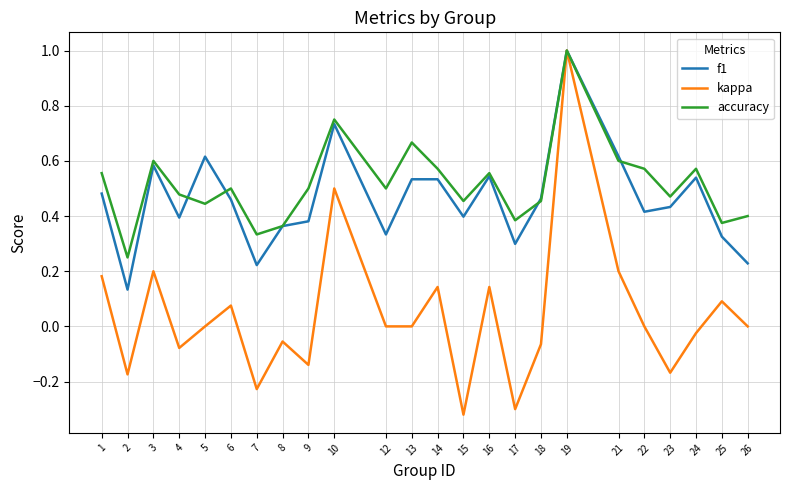

How many interior local valleys does the accuracy series have?

8